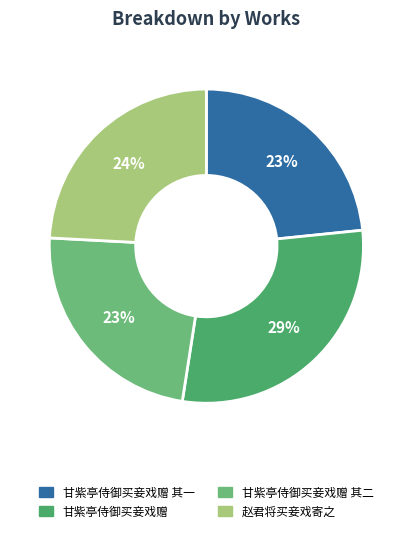

To the nearest percent, what is the average slice percentage?

25%